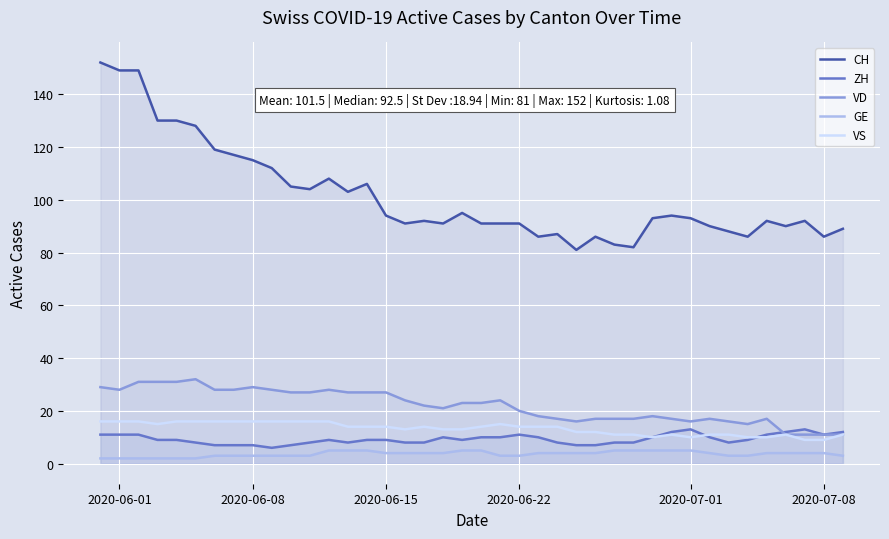

How many lines are shown in the chart?

5